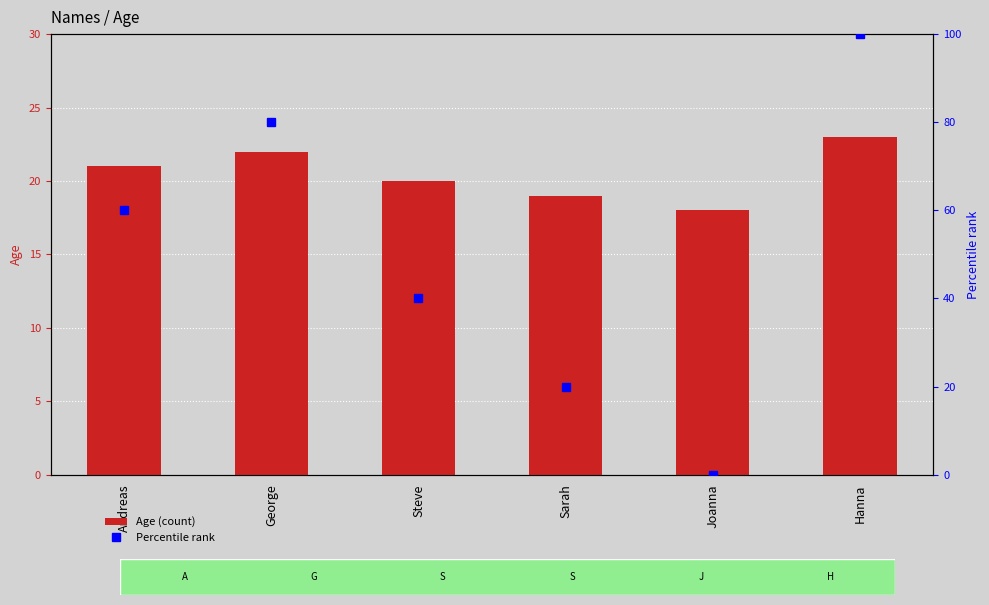

Reading left to right, extract all data points from this chart.

Andreas=21	George=22	Steve=20	Sarah=19	Joanna=18	Hanna=23